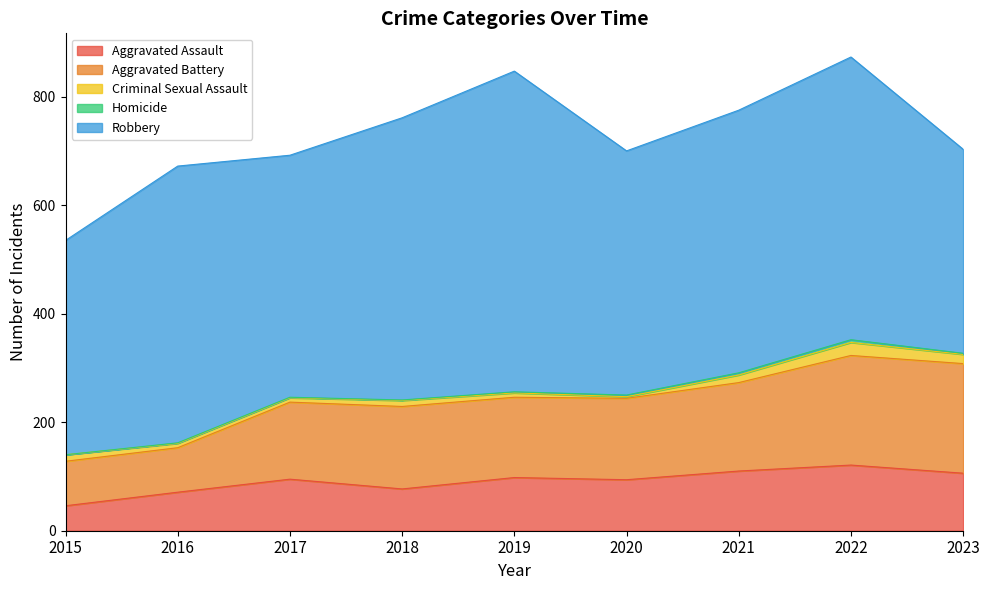

At which category is the sum across all series the highest?

2022